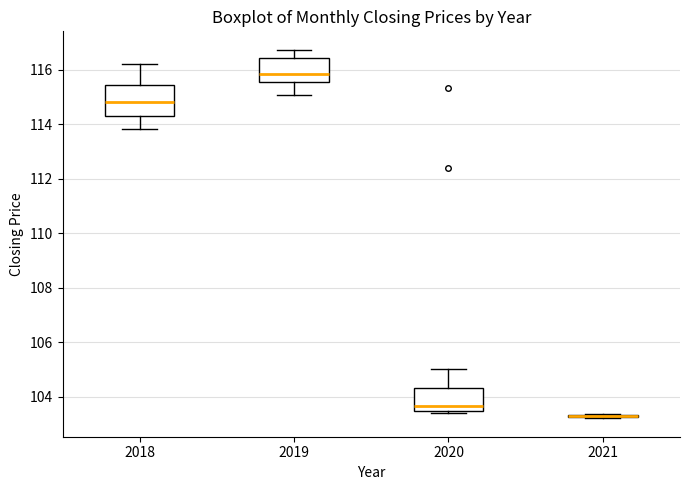

Reading left to right, transcribe this box plot: for each box, give where its median line is, the range the box spans, and where its two whiskers end, as read against the y-axis. The values are not printed on the chart, so give them approximately, as read against the axis.

2018: median 114.8, box 114.2 to 115.4, whiskers 113.8 to 116.2
2019: median 115.8, box 115.6 to 116.4, whiskers 115.0 to 116.8
2020: median 103.6, box 103.4 to 104.2, whiskers 103.4 (just below the box's lower edge) to 105.0
2021: box collapsed to a line at 103.2, whiskers 103.2 to 103.4